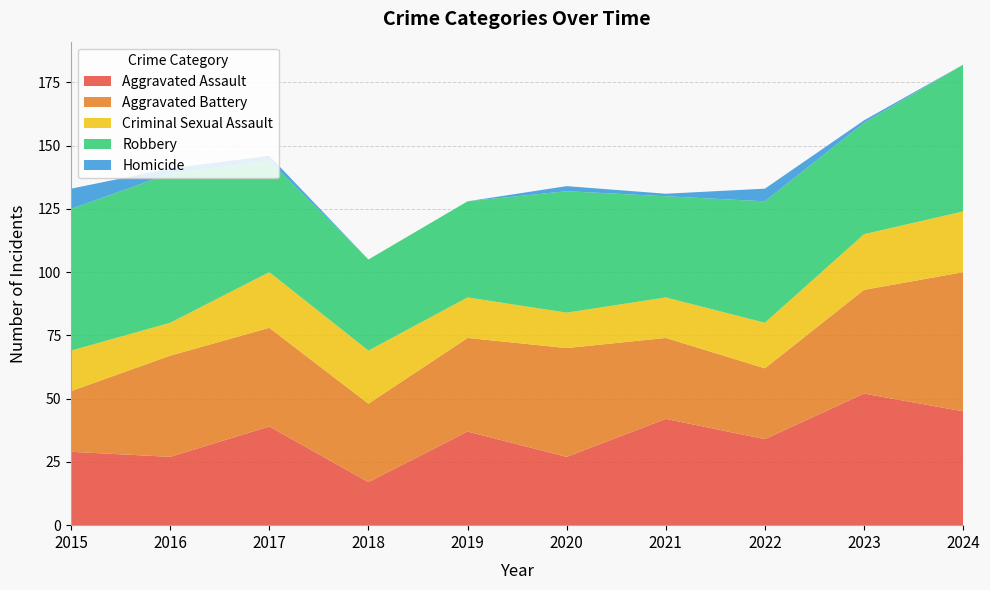

Reading left to right, transcribe all the data shown in this chart.

Aggravated Assault: 29	27	39	17	37	27	42	34	52	45
Aggravated Battery: 24	40	39	31	37	43	32	28	41	55
Criminal Sexual Assault: 16	13	22	21	16	14	16	18	22	24
Robbery: 56	59	44	36	38	48	40	48	44	58
Homicide: 8	2	2	0	0	2	1	5	1	0